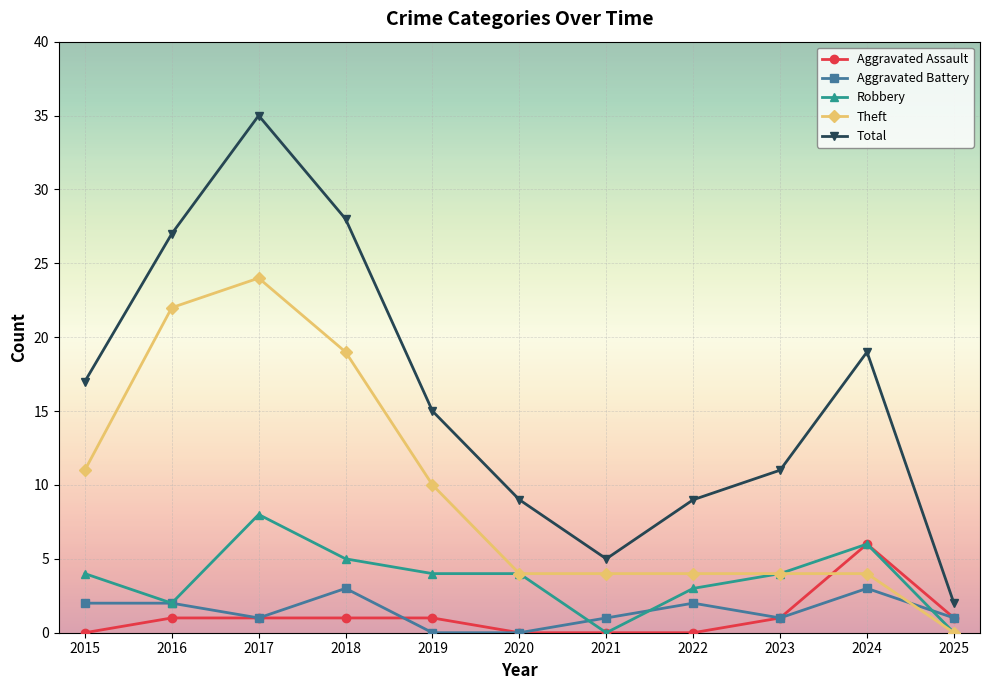

At which label does Total first exceed 15?

2015